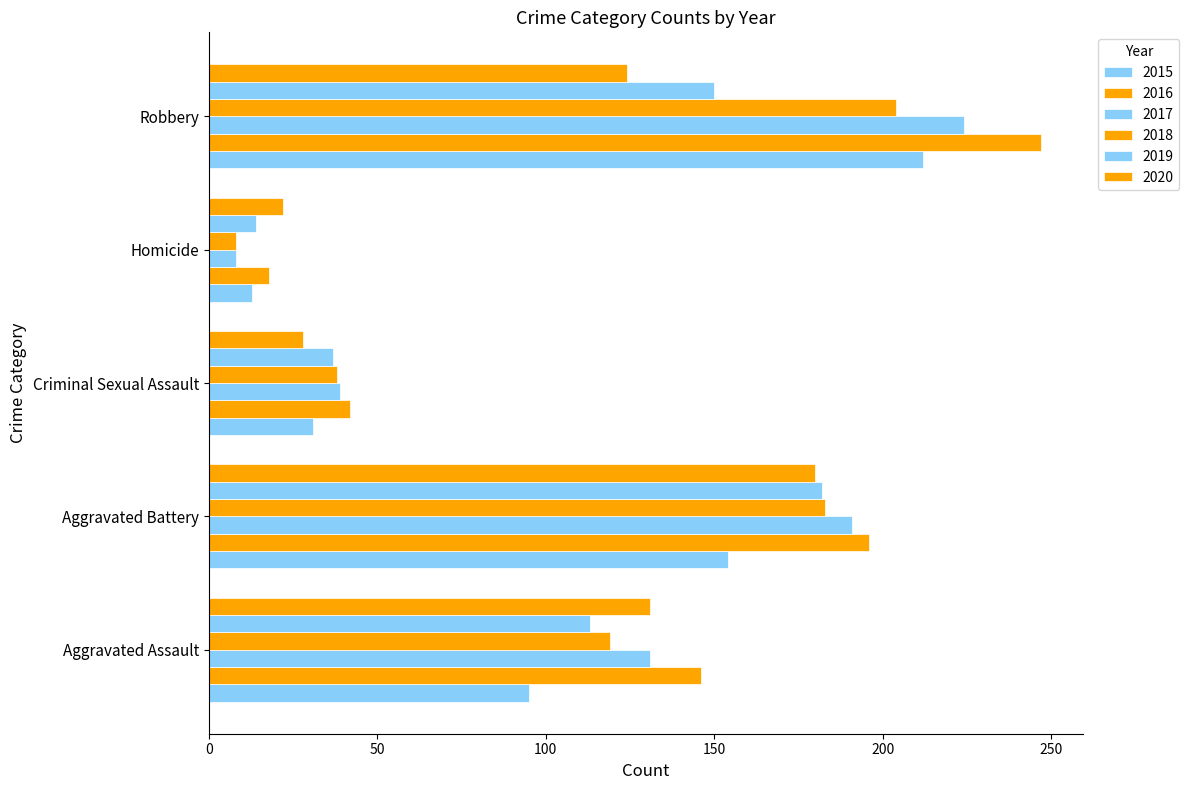

Rank the series at Aggravated Battery from highest to lowest value.

2016, 2017, 2018, 2019, 2020, 2015